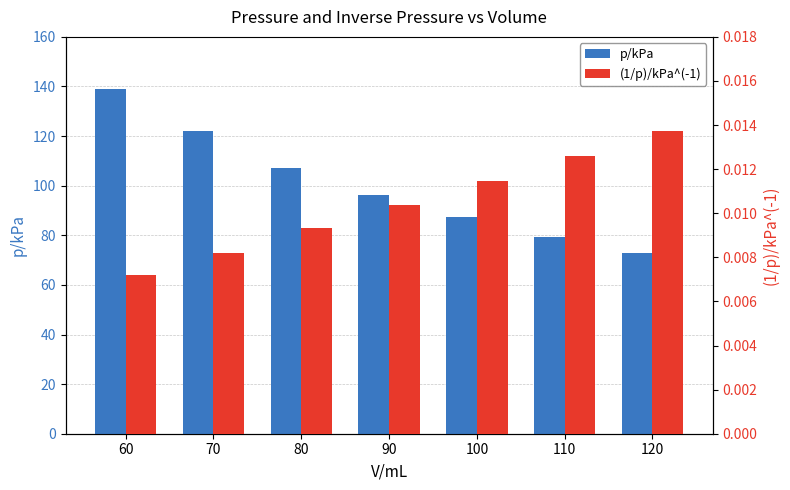

What is the total value across all series at 80?

107.1